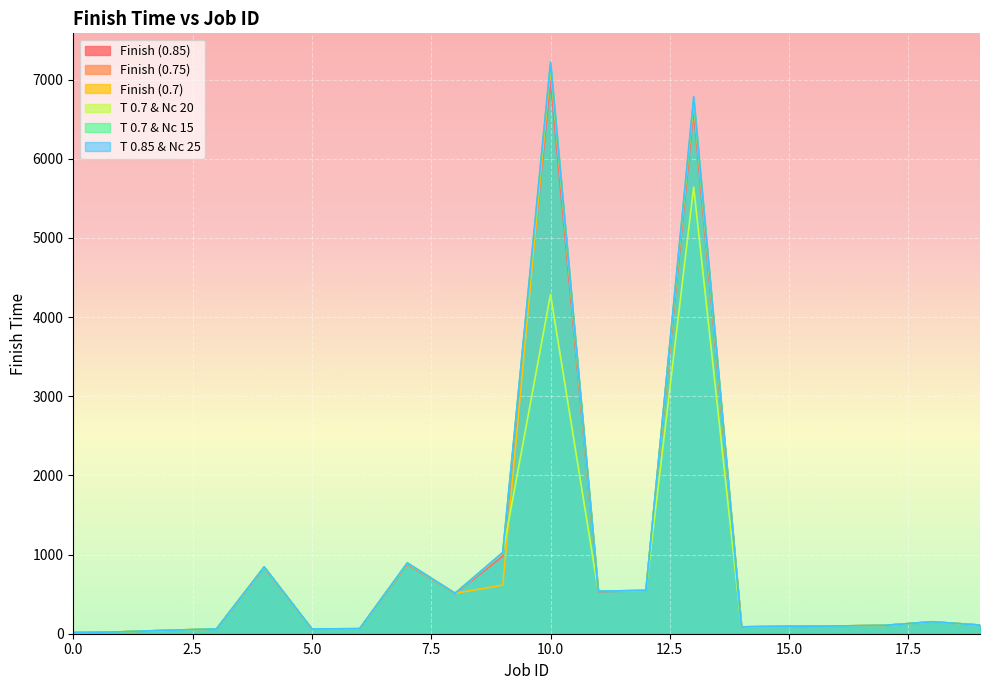

How many categories are shown in the chart?

20